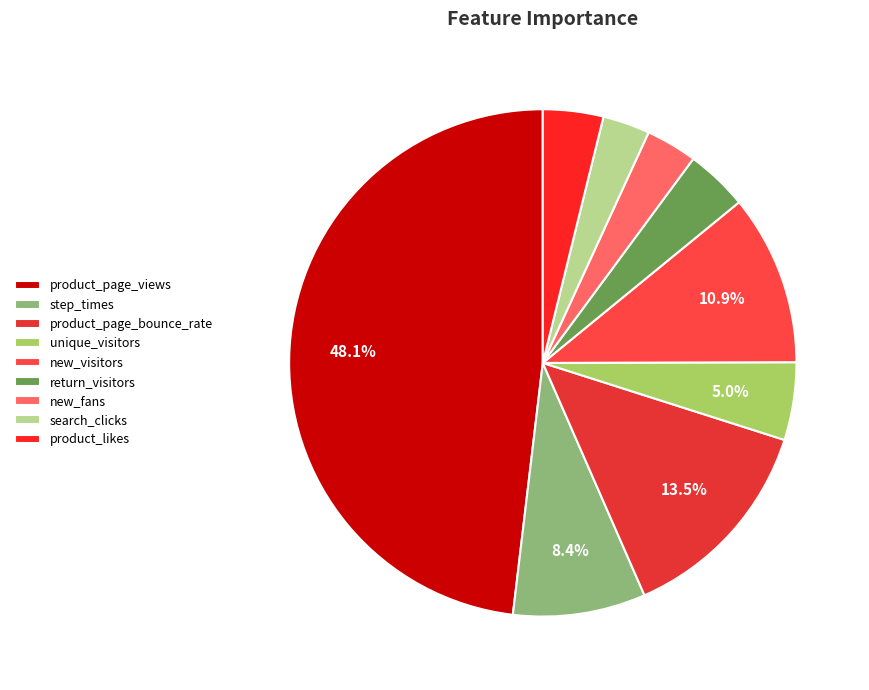

Does new_visitors account for over 50% of the chart?

No